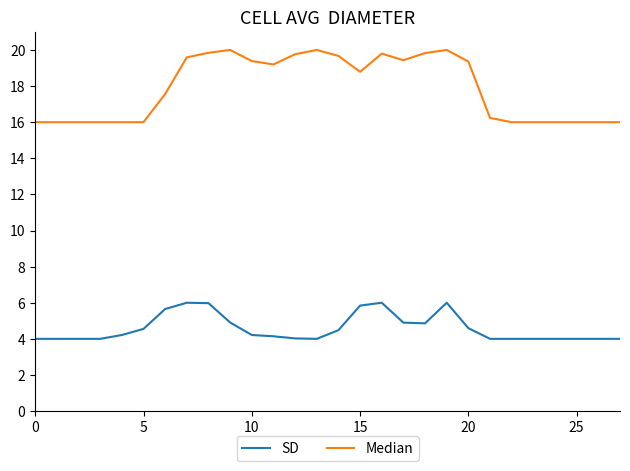

Which series has the largest range (max minus min)?

Median